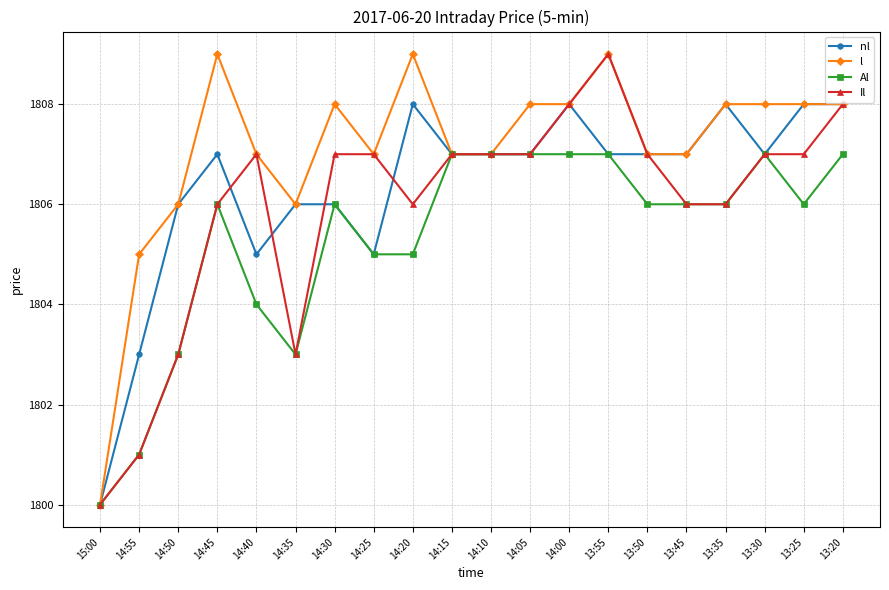

Which series changed the most between 14:40 and 14:30?

Al